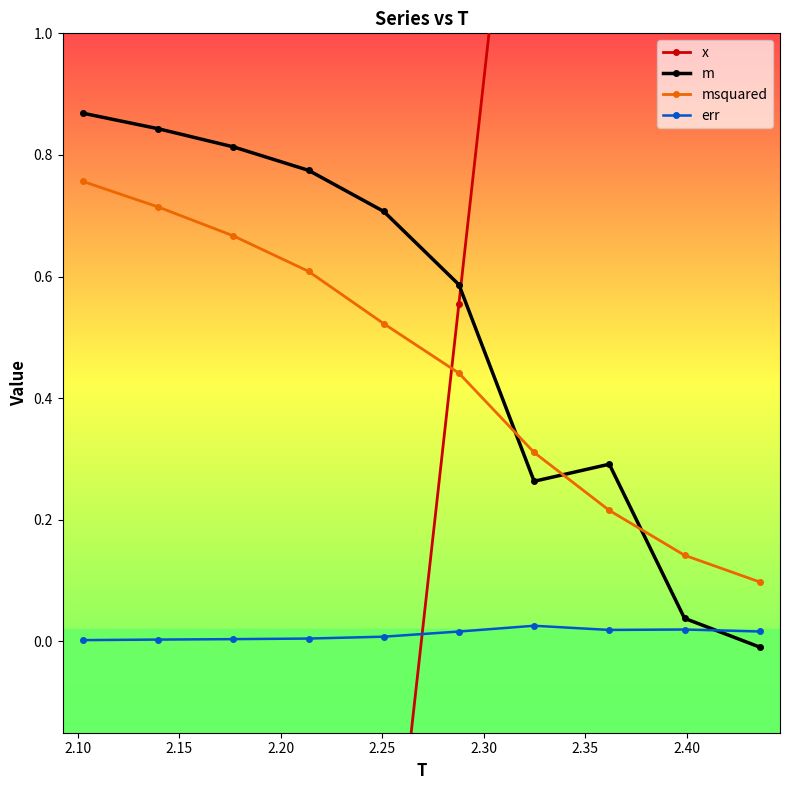

True or false: err and msquared intersect in this chart.

False